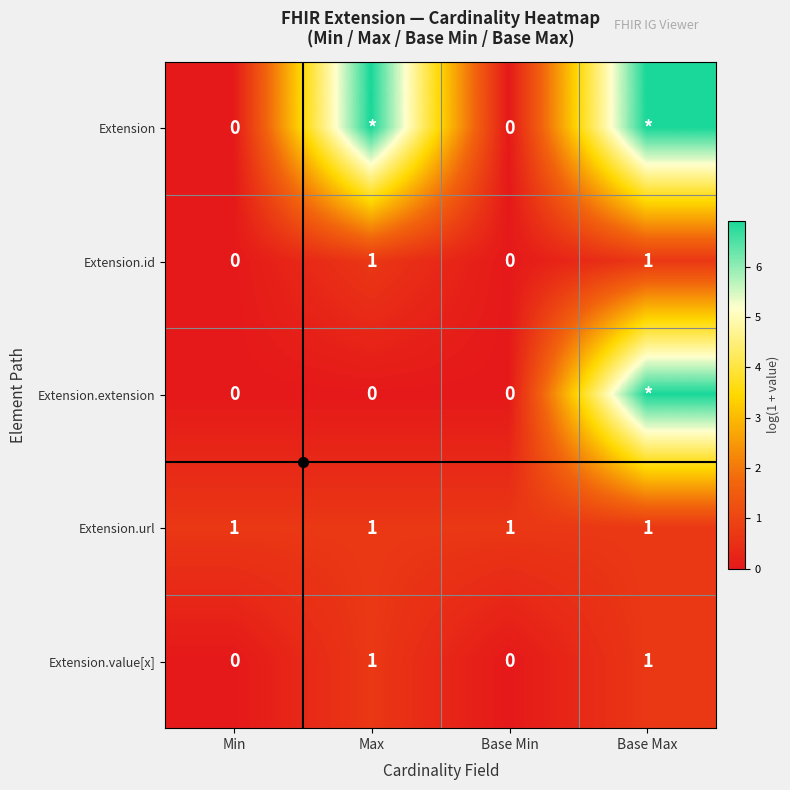

Is the value of Extension.url at Max greater than the value of Extension.value[x] at Max?

No